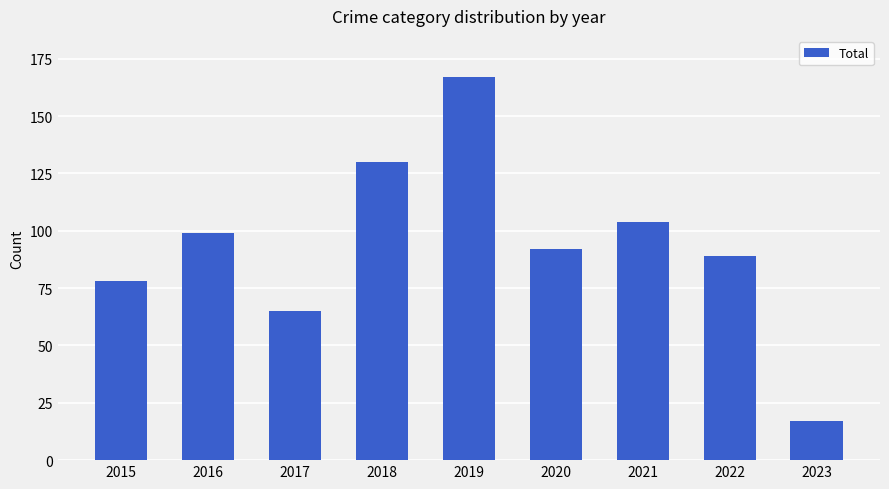

True or false: the data shows 143 at 2020.

False